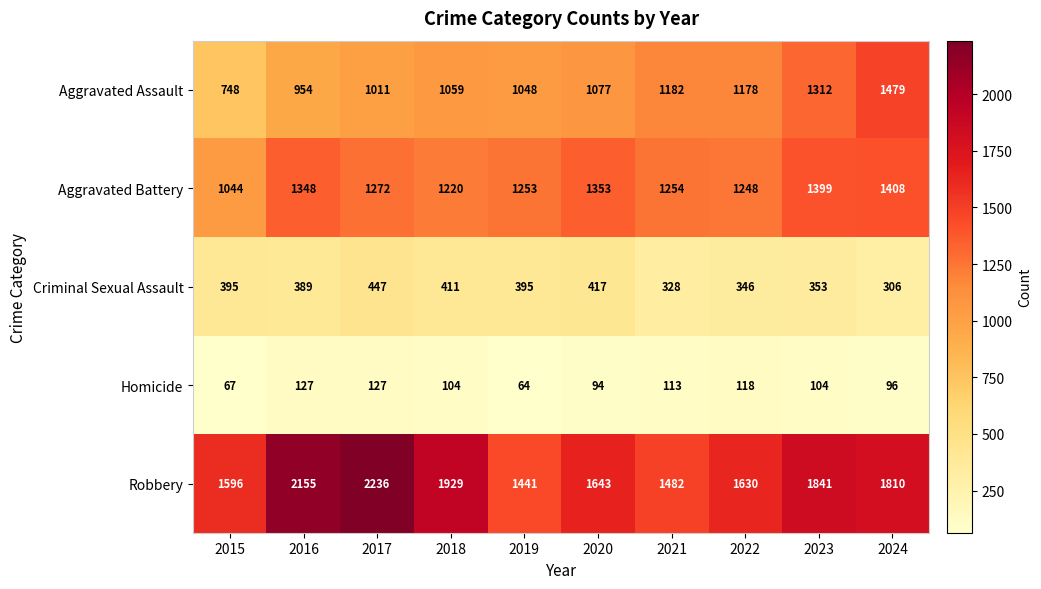

The Aggravated Battery series shows 1253 at 2019. True or false?

True